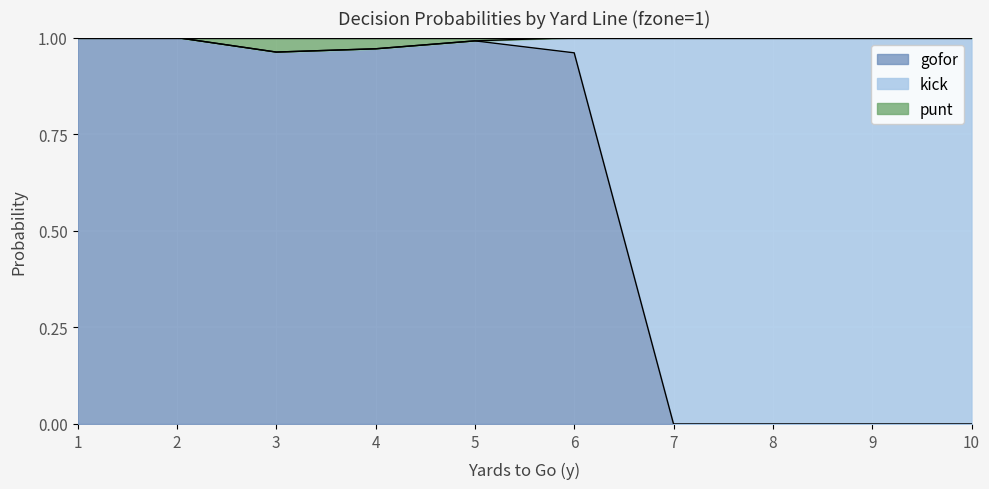

What is the value of the punt point at the 10th from the left?

1.0